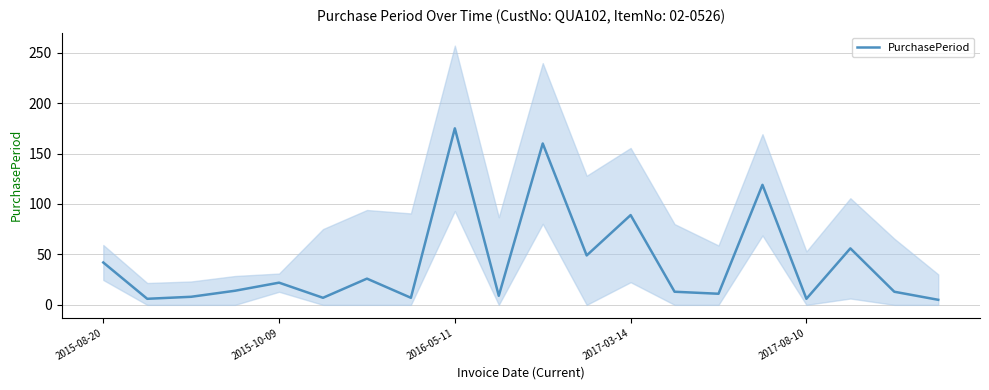

Is it true that the value at 15 is 119?

True